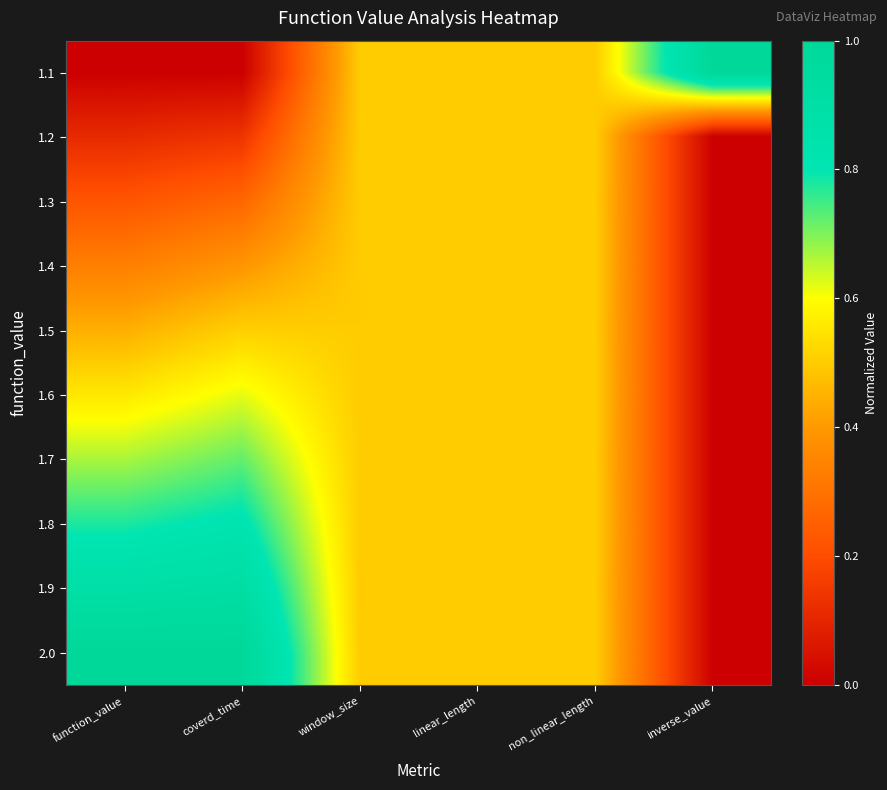

Which series changed the most between function_value and linear_length?

1.1